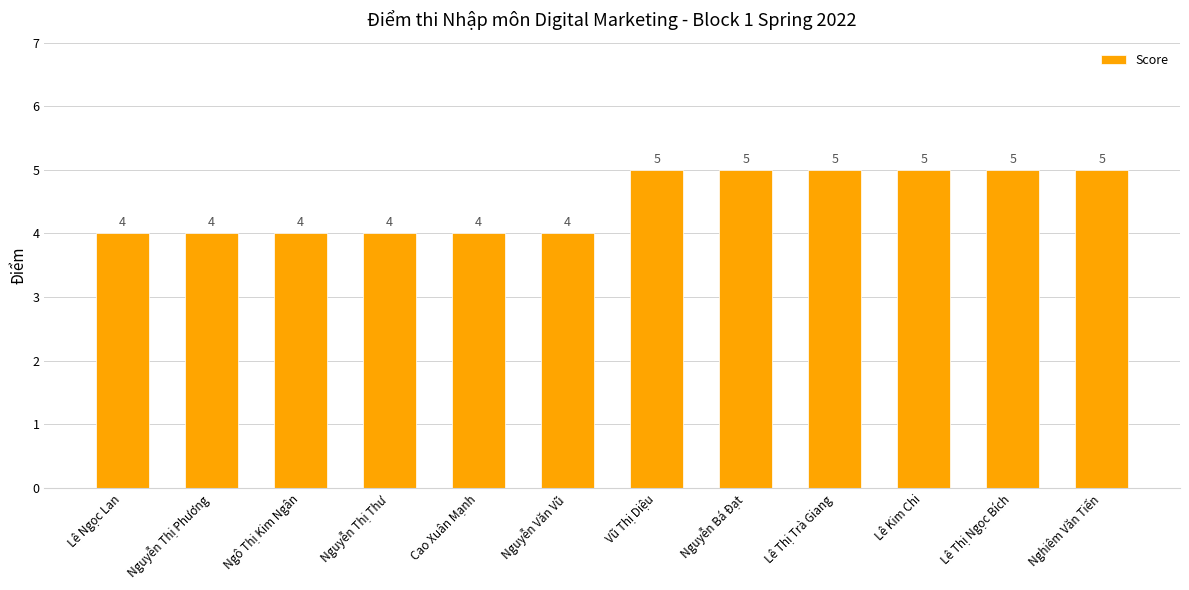

Approximately how many times larger is the value at Cao Xuân Mạnh compared to Lê Thị Ngọc Bích?

0.8